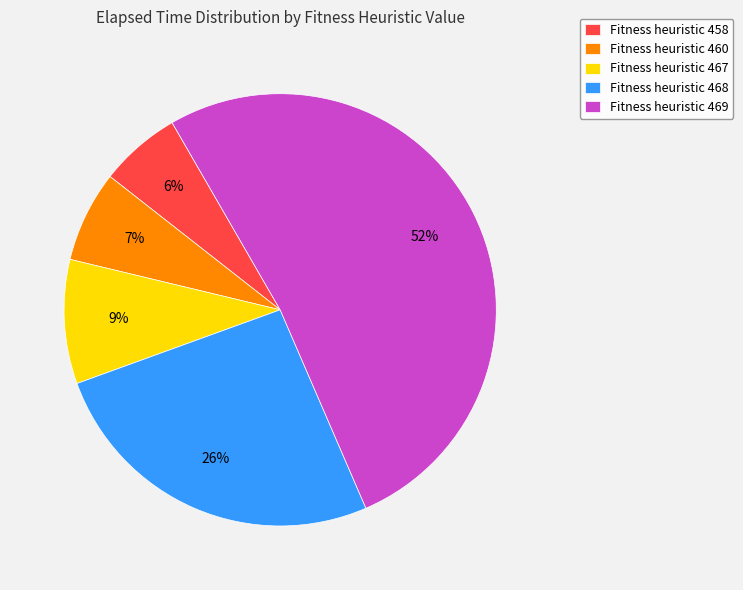

Which slice is the largest?

Fitness heuristic 469